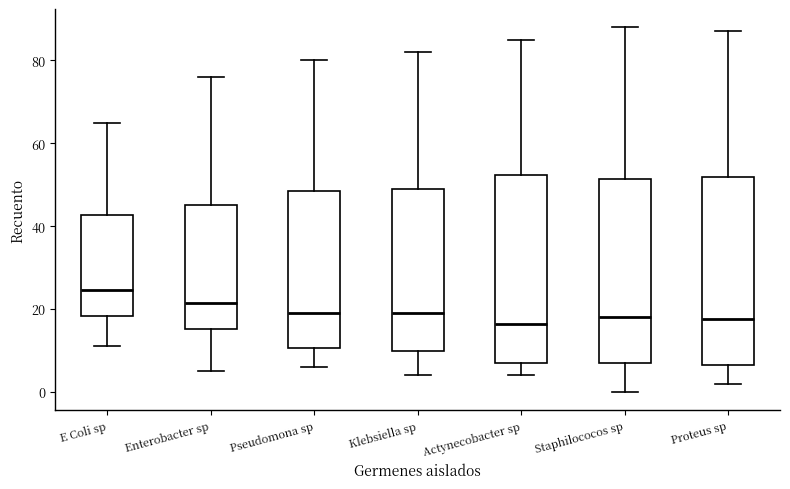

Reading left to right, read every box against the y-axis: the position of its median line, the range the box covers, and the ends of its whiskers. The values are not printed on the chart, so give them approximately, as read against the axis.

E Coli sp: median 24, box 18 to 42, whiskers 12 to 66
Enterobacter sp: median 22, box 16 to 46, whiskers 6 to 76
Pseudomona sp: median 20, box 10 to 48, whiskers 6 to 80
Klebsiella sp: median 20, box 10 to 50, whiskers 4 to 82
Actynecobacter sp: median 16, box 8 to 52, whiskers 4 to 86
Staphilococos sp: median 18, box 8 to 52, whiskers 0 to 88
Proteus sp: median 18, box 6 to 52, whiskers 2 to 88